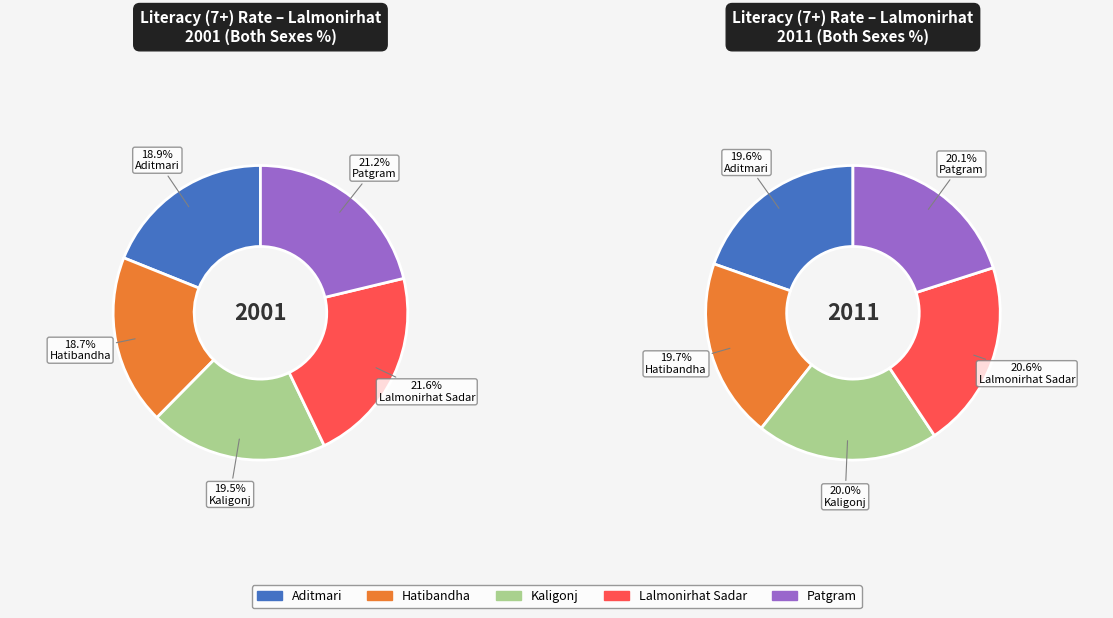

Which category has the smallest portion of the pie?

Hatibandha